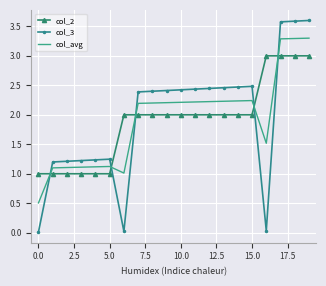

True or false: col_2 and col_avg intersect in this chart.

True